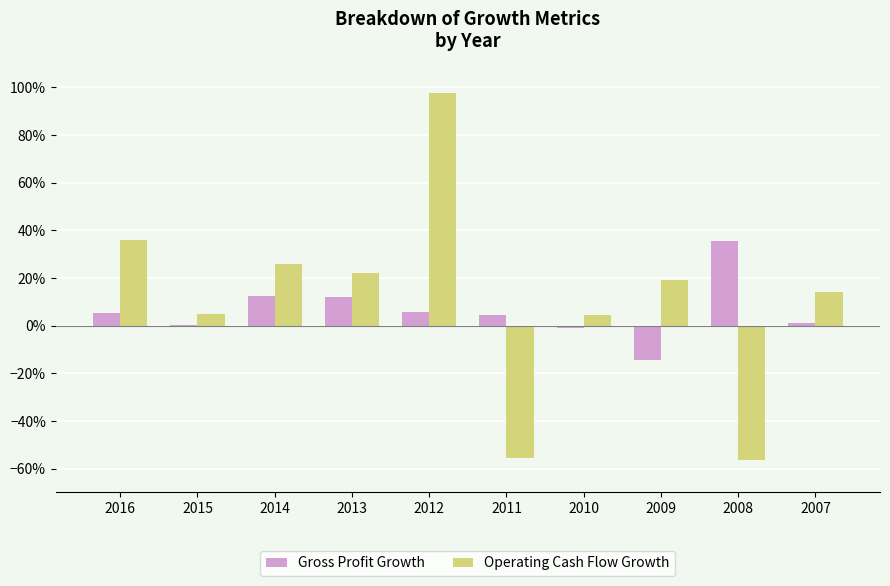

What is the sum of the Operating Cash Flow Growth values at 2014 and 2007?

0.4